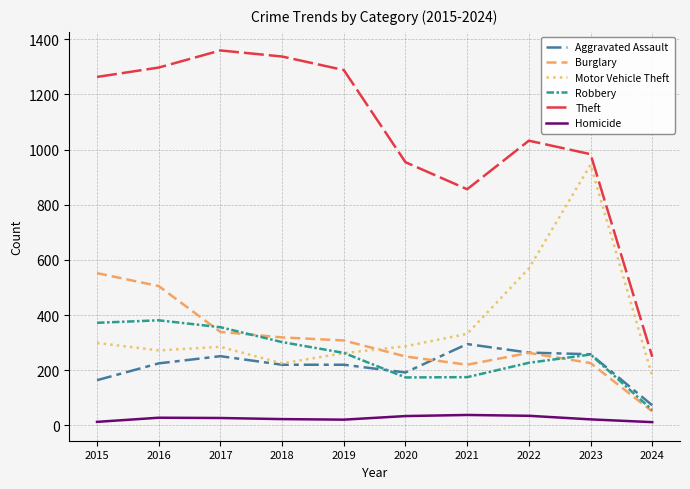

Which category has the highest value in the Aggravated Assault series?

2021